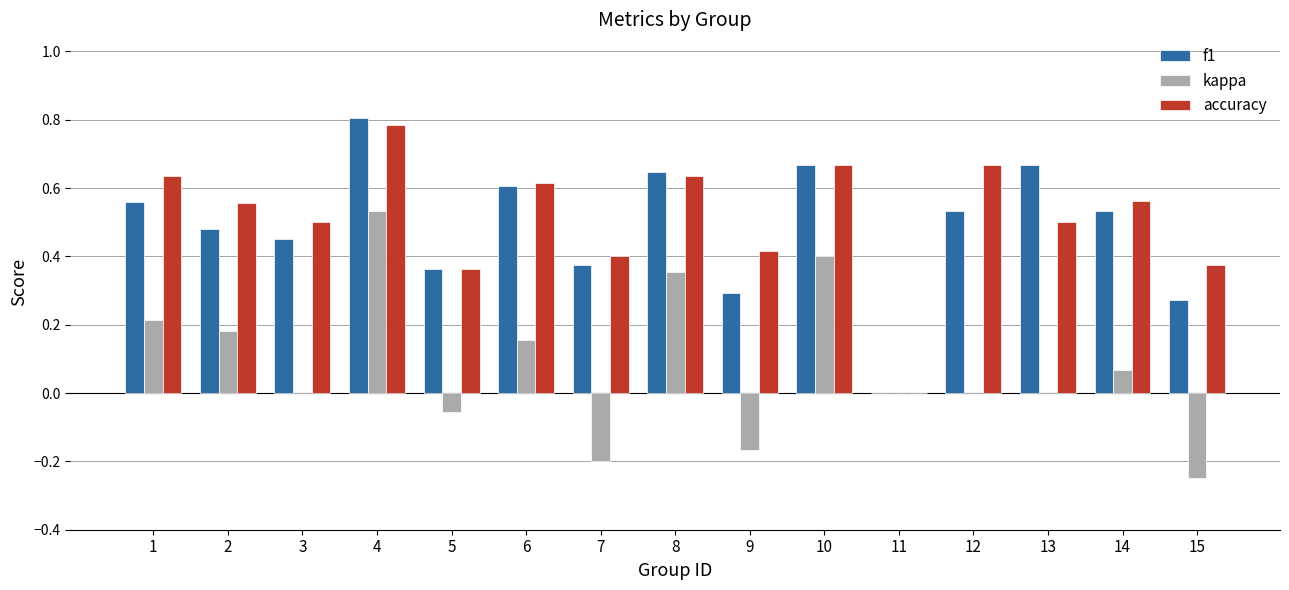

Are the bars horizontal?

No